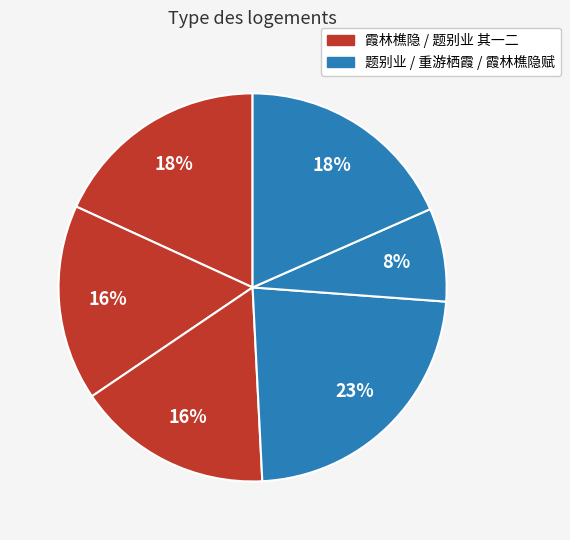

How many slices are in this pie chart?

6